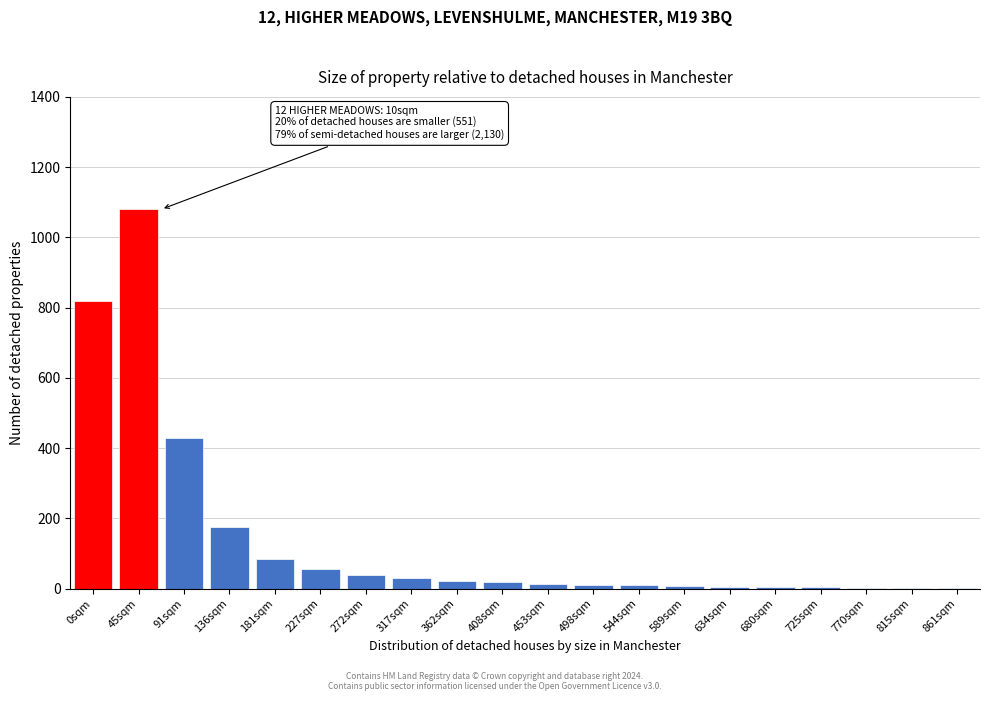

At which category does the chart reach its peak across all series?

45sqm